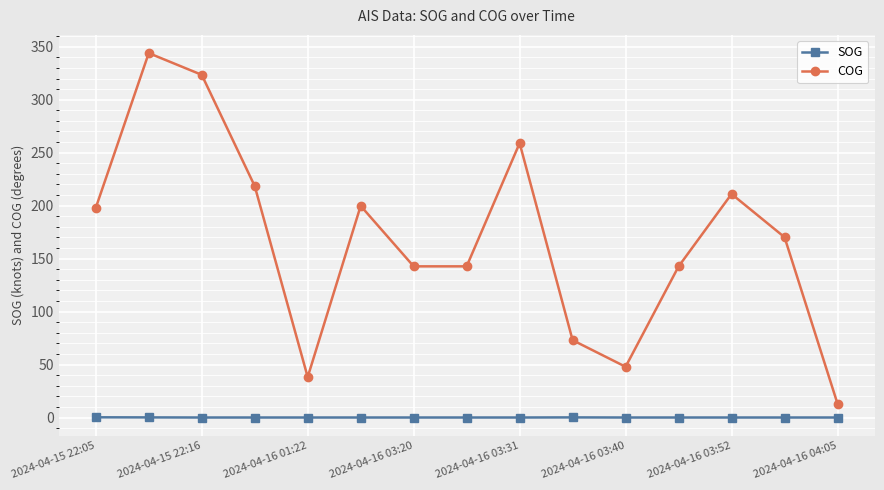

Does the chart display data point markers on the line(s)?

Yes